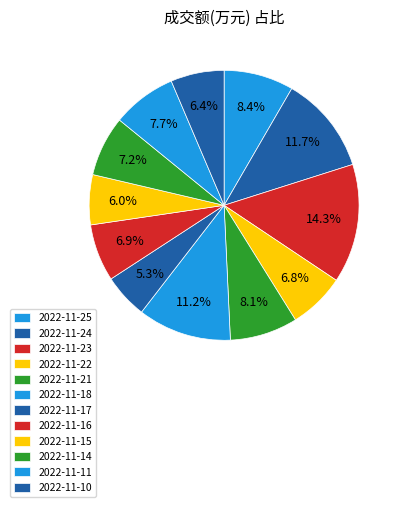

To the nearest percent, what portion does 2022-11-14 represent?

7%